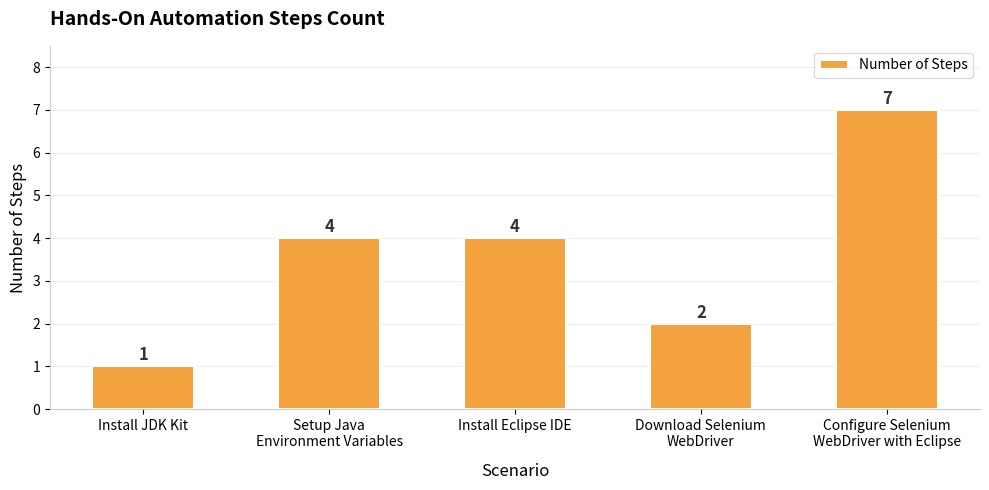

Which label corresponds to the smallest value in the chart?

Install JDK Kit